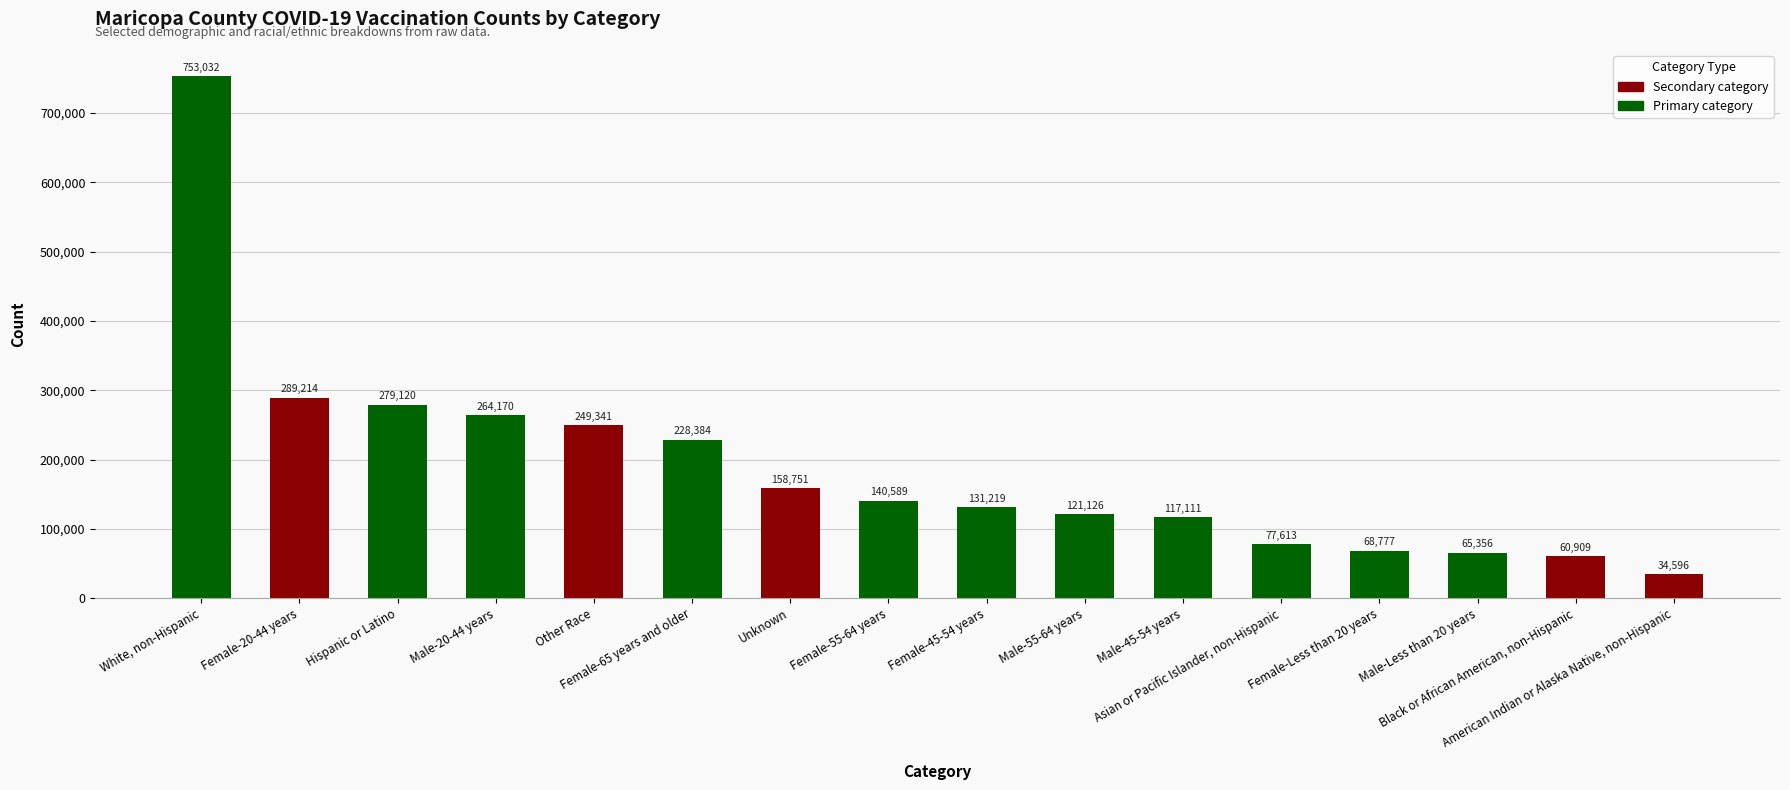

What position from the right is Female-45-54 years?

8